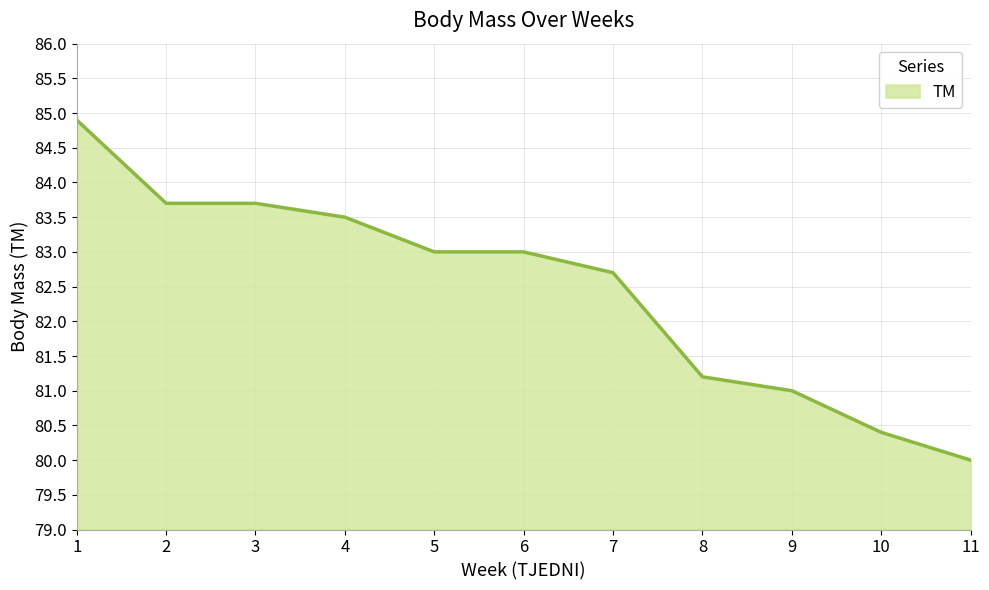

True or false: the data has more than 2 interior local peaks.

False